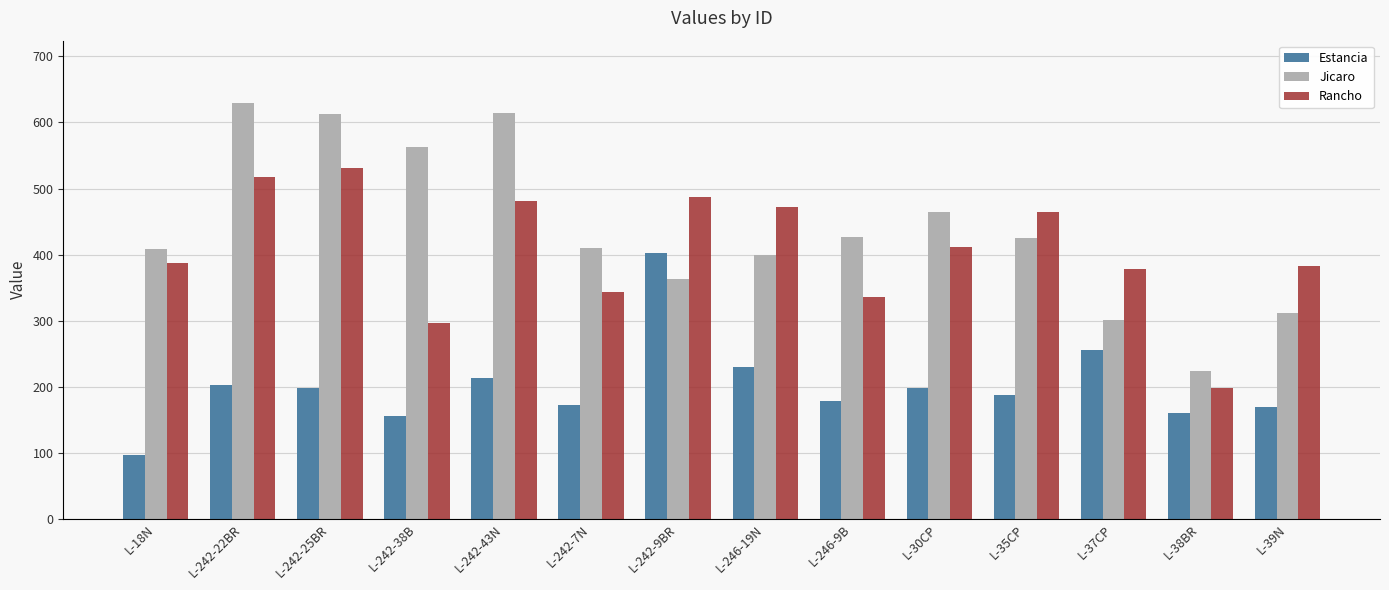

What is the difference between the highest and lowest values at L-246-9B?

248.1